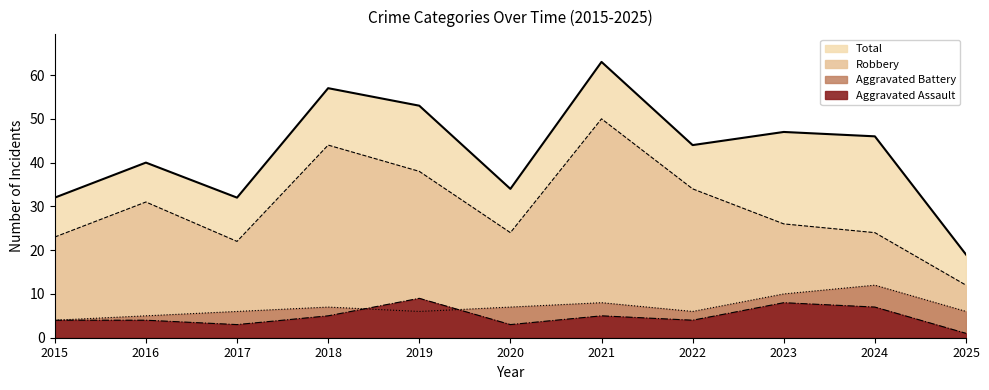

At which category does the chart reach its peak across all series?

2021